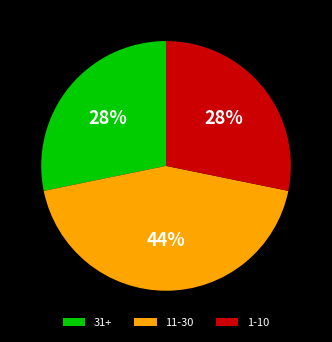

Approximately how many times larger is the value at 31+ compared to 11-30?

0.6